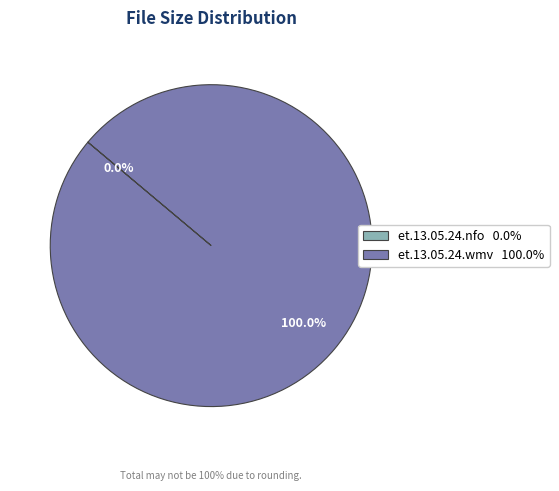

Is et.13.05.24.wmv 100.0% the majority of the pie?

Yes